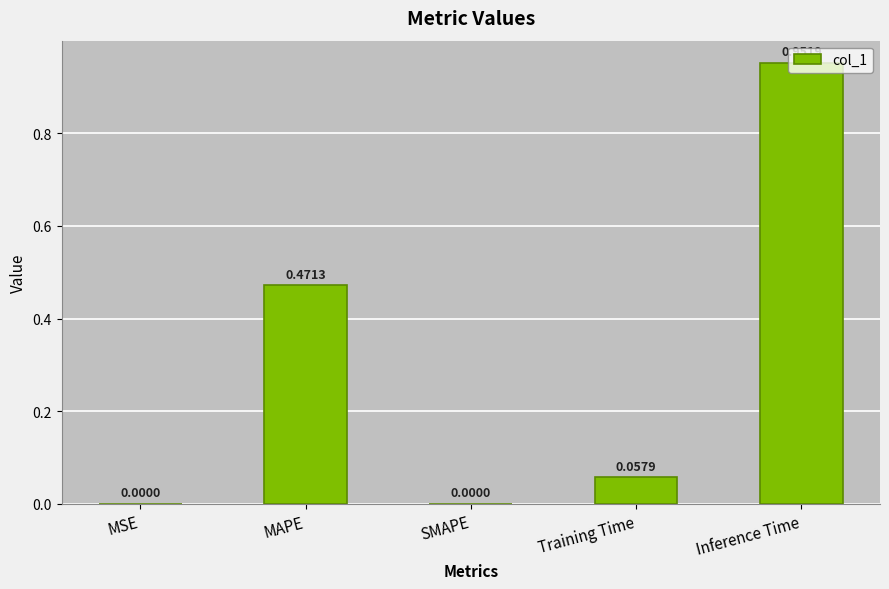

At which category does the chart reach its peak across all series?

Inference Time